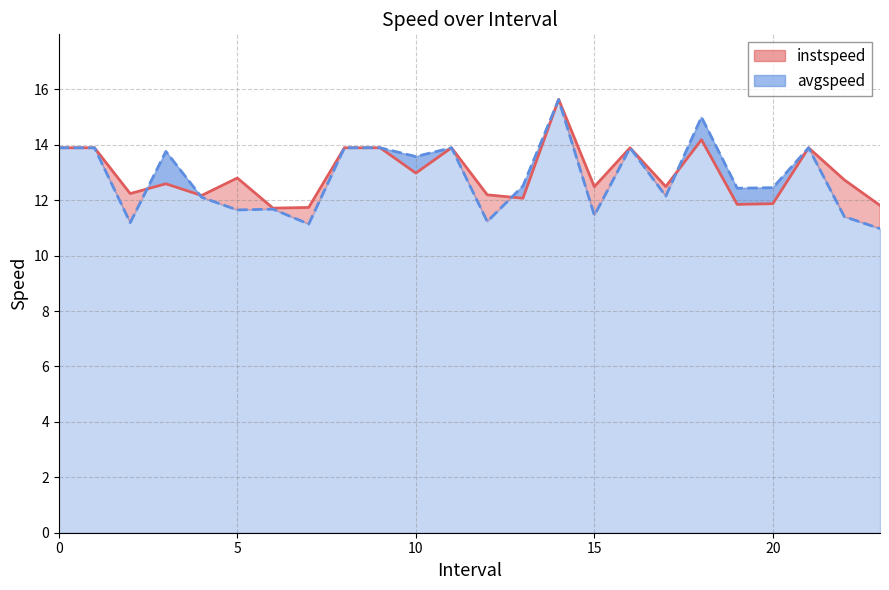

What is the smallest value displayed?

11.0